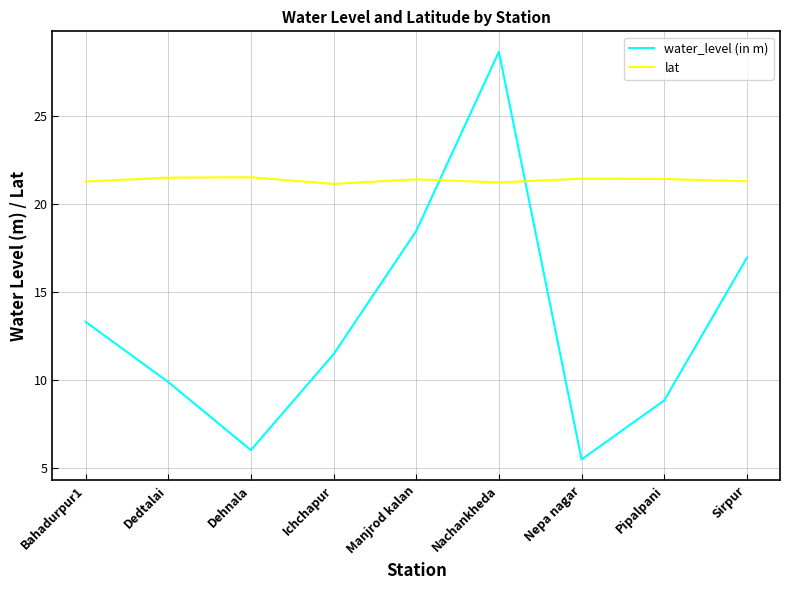

How many lines are shown in the chart?

2